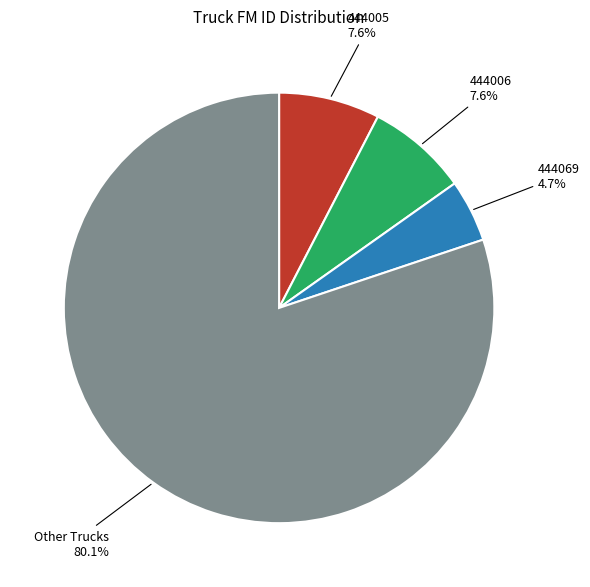

To the nearest percent, what is the difference between the largest and smallest slice percentages?

75%